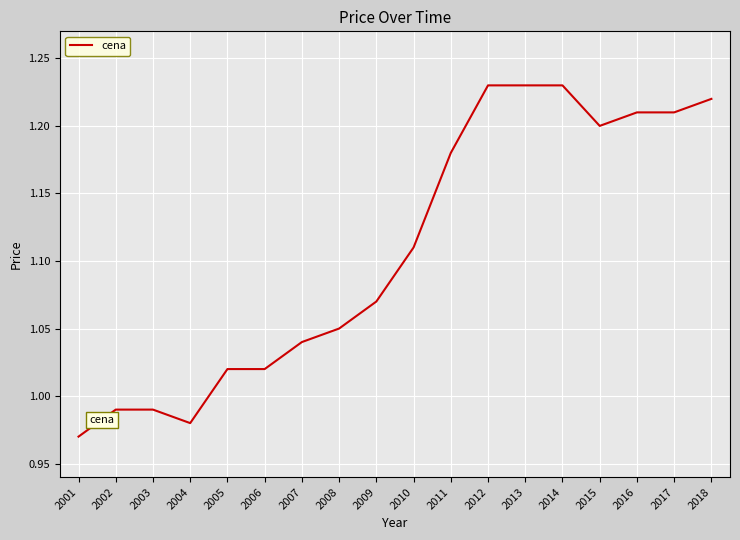

What is the difference between the maximum and minimum values?

0.3